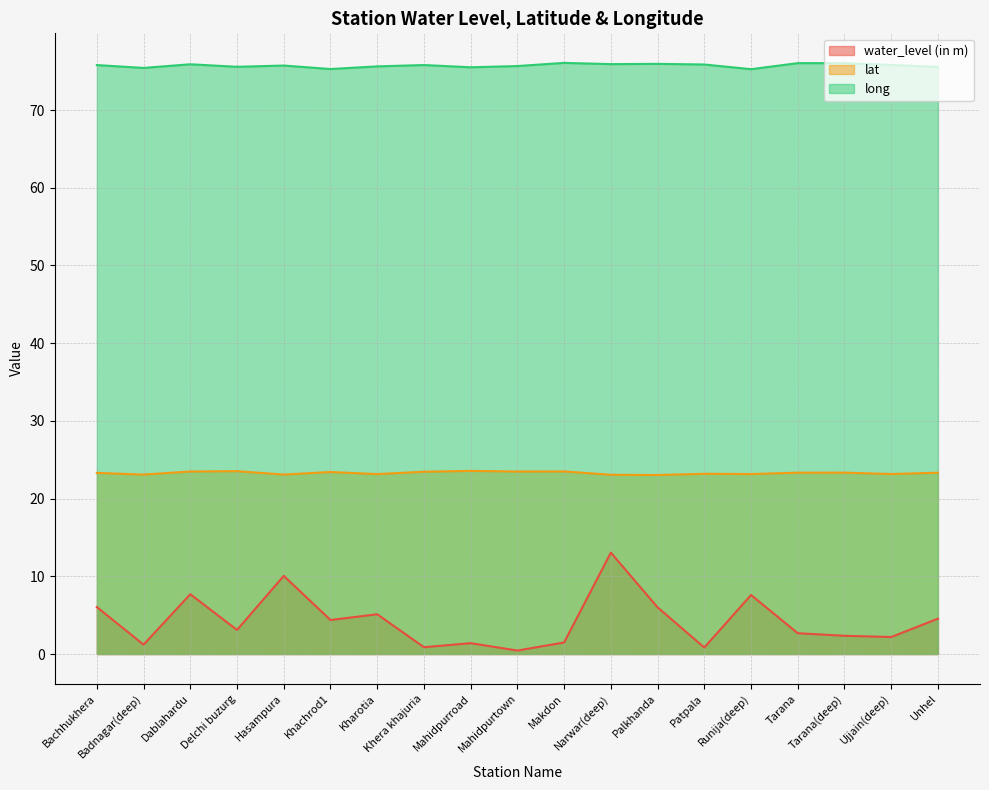

What is the maximum value for water_level (in m)?

13.1